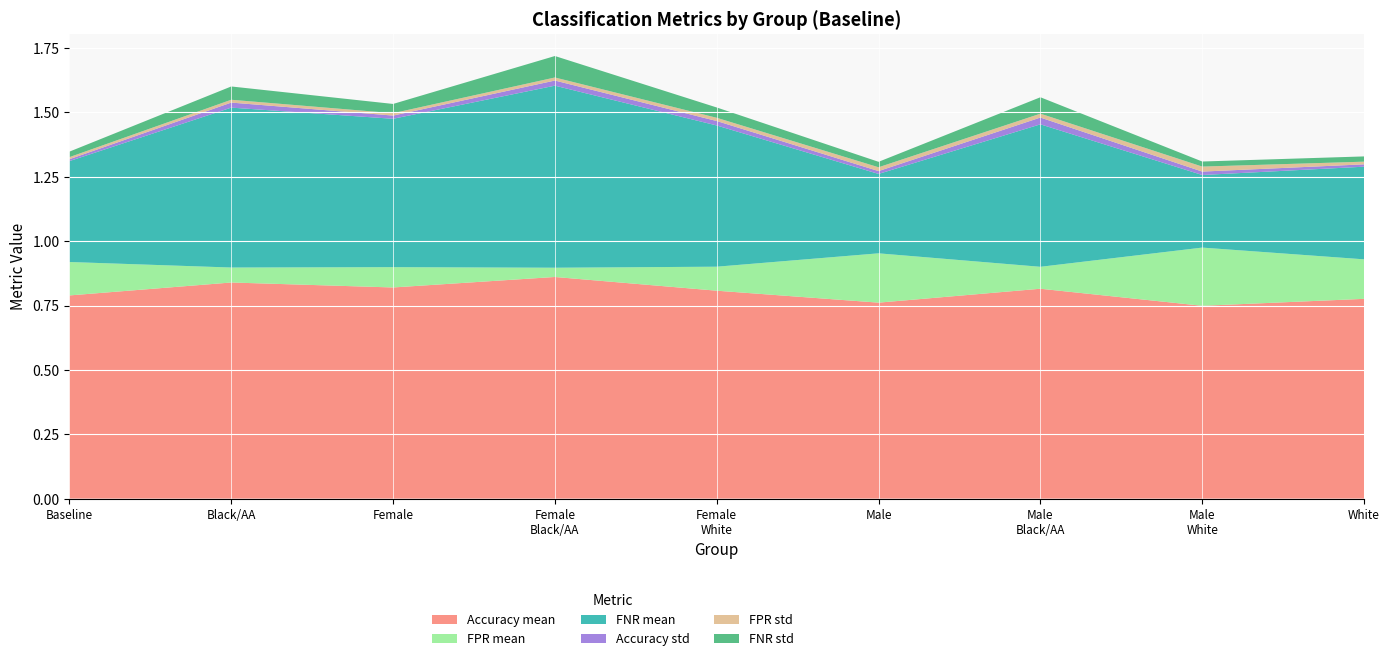

Reading left to right, transcribe all the data shown in this chart.

Accuracy mean: 0.8	0.8	0.8	0.9	0.8	0.8	0.8	0.7	0.8
FPR mean: 0.1	0.1	0.1	0.0	0.1	0.2	0.1	0.2	0.2
FNR mean: 0.4	0.6	0.6	0.7	0.5	0.3	0.6	0.3	0.4
Accuracy std: 0.0	0.0	0.0	0.0	0.0	0.0	0.0	0.0	0.0
FPR std: 0.0	0.0	0.0	0.0	0.0	0.0	0.0	0.0	0.0
FNR std: 0.0	0.1	0.0	0.1	0.0	0.0	0.1	0.0	0.0